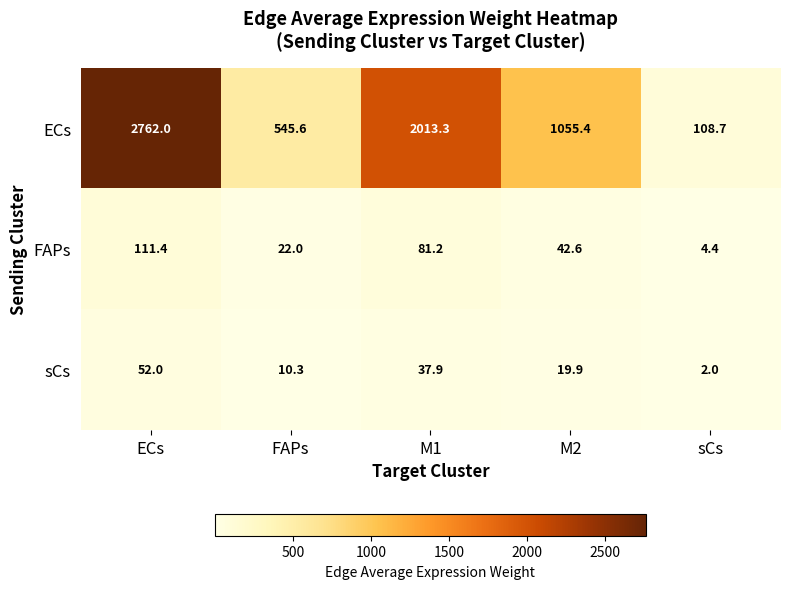

Count the number of categories in the chart.

5